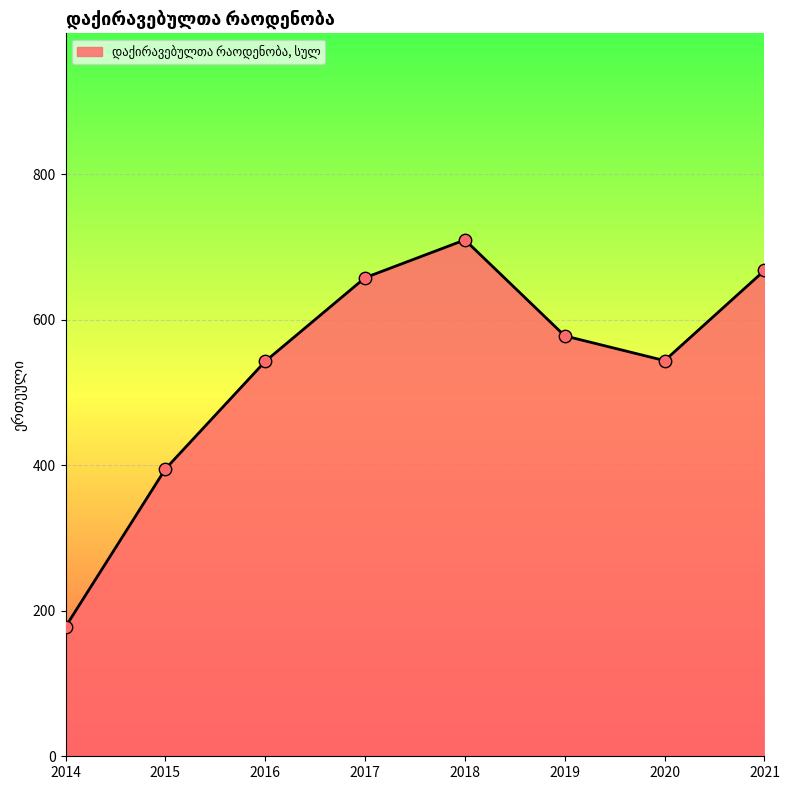

Approximately how many times larger is the value at 2016 compared to 2014?

3.1